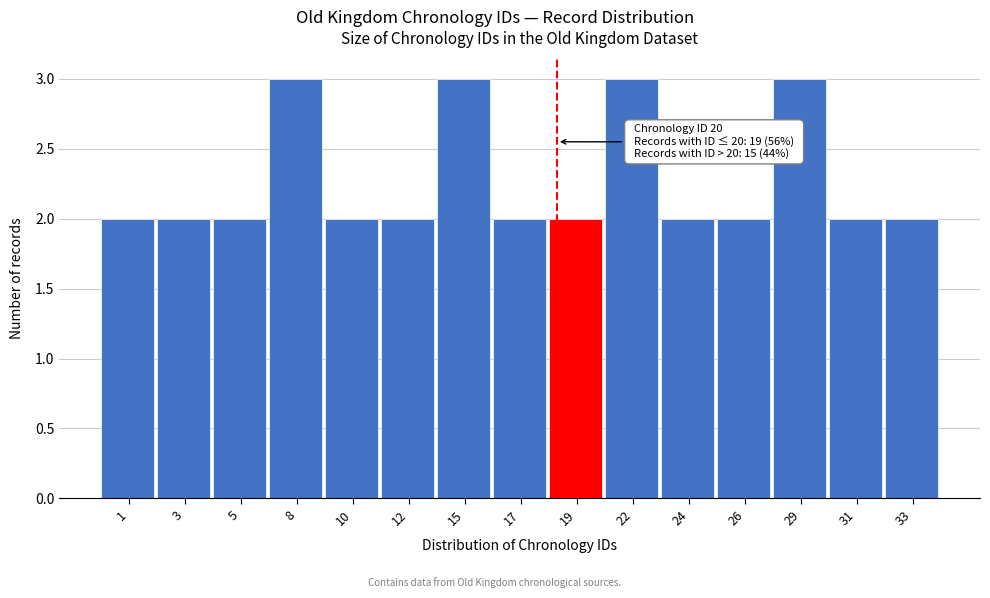

Reading left to right, list all the values displayed in this chart.

2	2	2	3	2	2	3	2	2	3	2	2	3	2	2